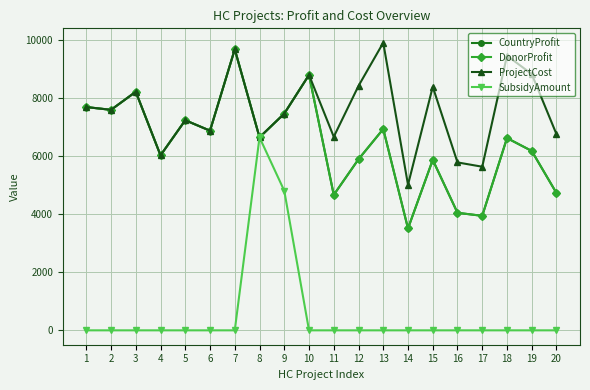

Is it true that DonorProfit equals 6624 at 18?

True